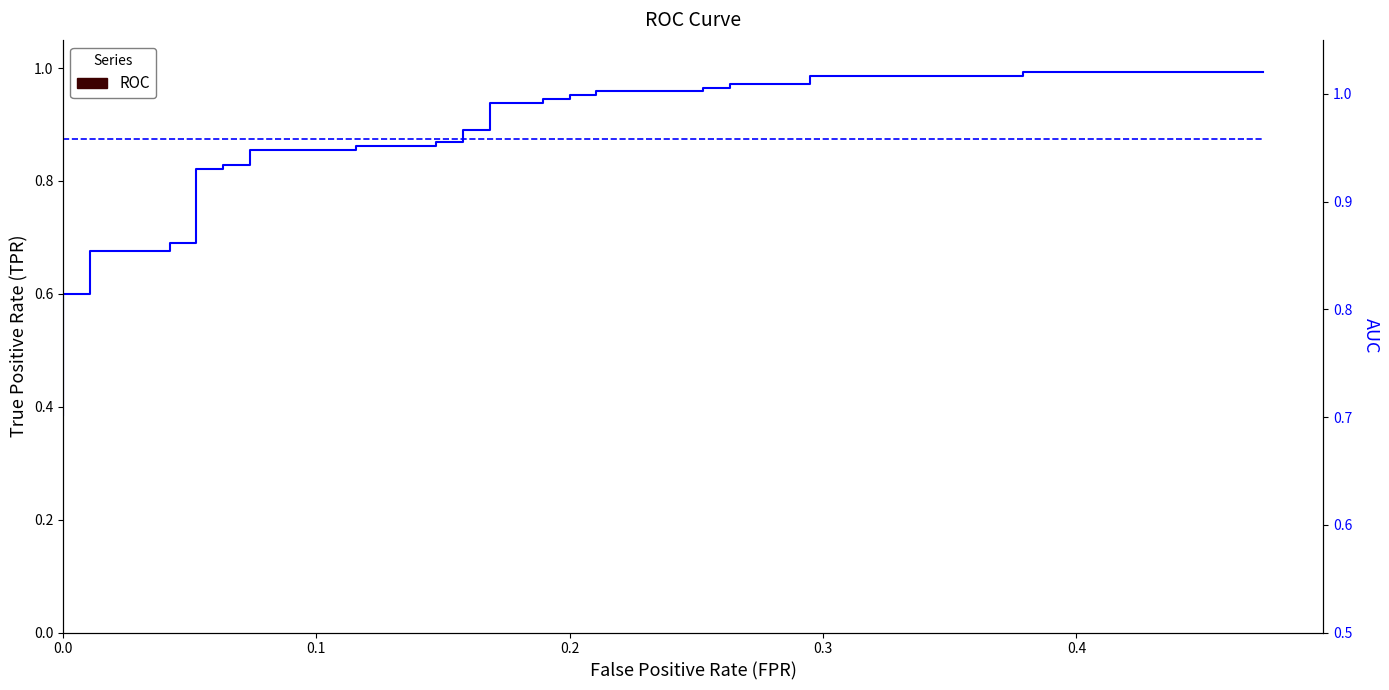

Reading left to right, what are all the values shown in this chart?

tpr: 0.4	0.4	0.4	0.5	0.5	0.5	0.6	0.6	0.7	0.7	0.7	0.7	0.8	0.8	0.8	0.8	0.9	0.9	0.9	0.9	0.9	0.9	0.9	0.9	0.9	0.9	0.9	0.9	1.0	1.0	1.0	1.0	1.0	1.0	1.0	1.0	1.0	1.0	1.0	1.0
roc_auc: 1.0	1.0	1.0	1.0	1.0	1.0	1.0	1.0	1.0	1.0	1.0	1.0	1.0	1.0	1.0	1.0	1.0	1.0	1.0	1.0	1.0	1.0	1.0	1.0	1.0	1.0	1.0	1.0	1.0	1.0	1.0	1.0	1.0	1.0	1.0	1.0	1.0	1.0	1.0	1.0